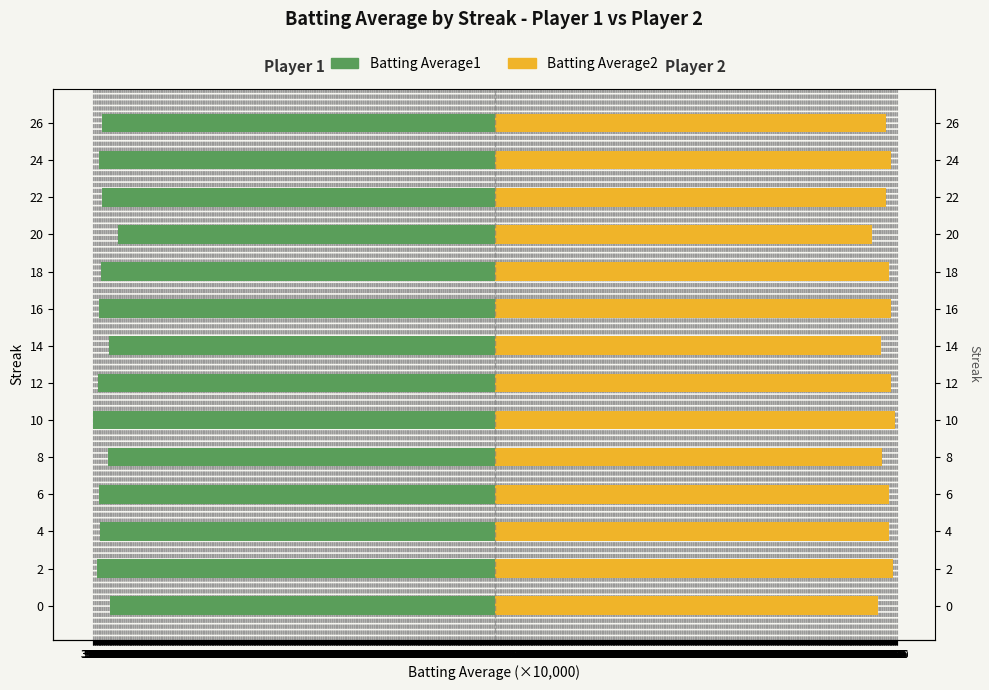

Which series has the widest spread of values?

Batting Average1